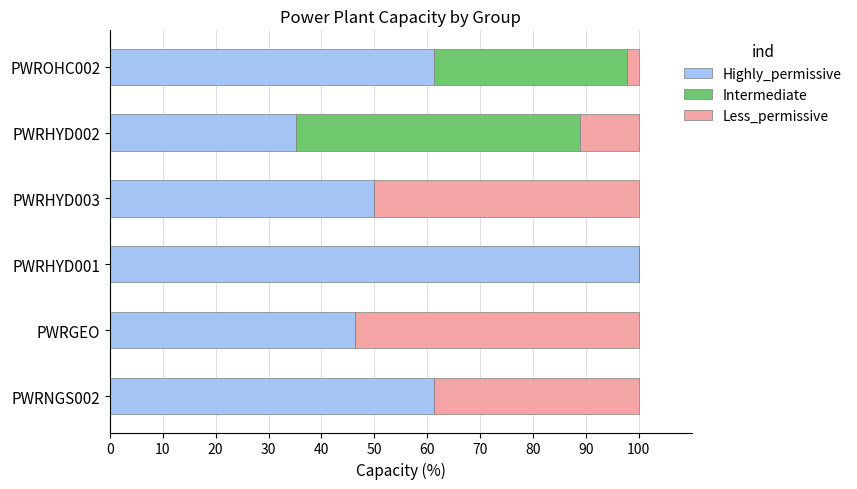

What is the total value across all series at PWRHYD002?

100.0